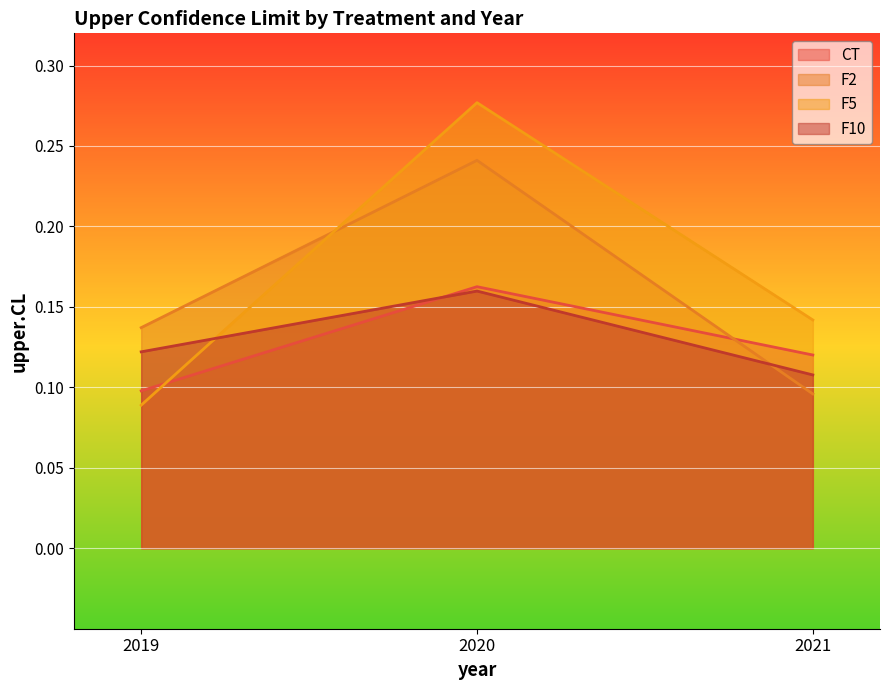

How many lines are shown in the chart?

4